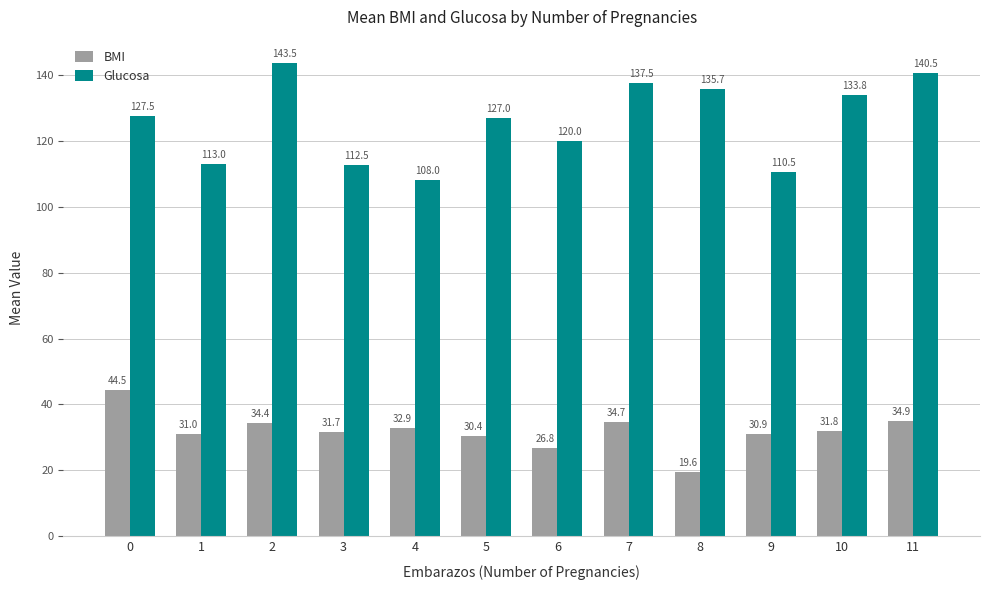

What is the sum of the BMI values at 8 and 2?

53.9